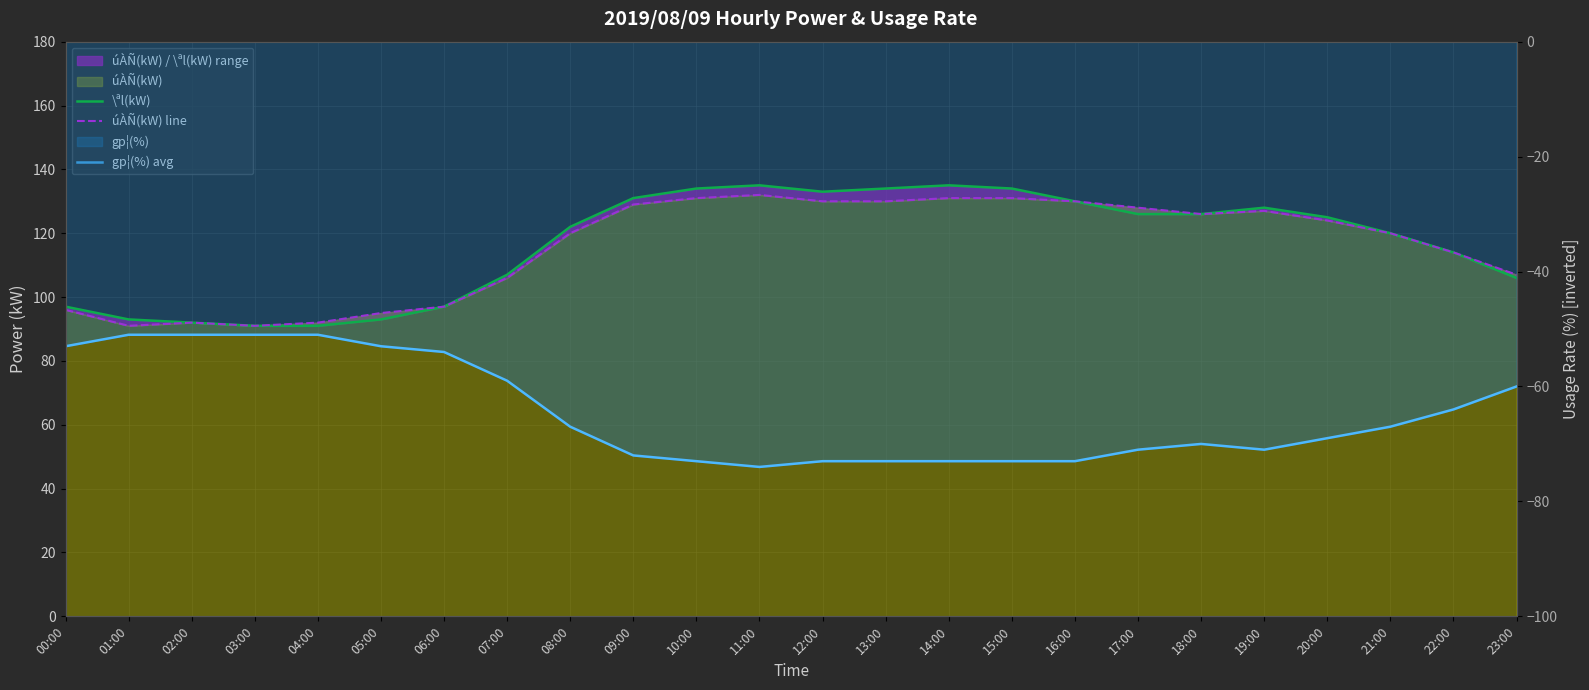

True or false: \ªl(kW) has a value of 134 at 13:00.

True